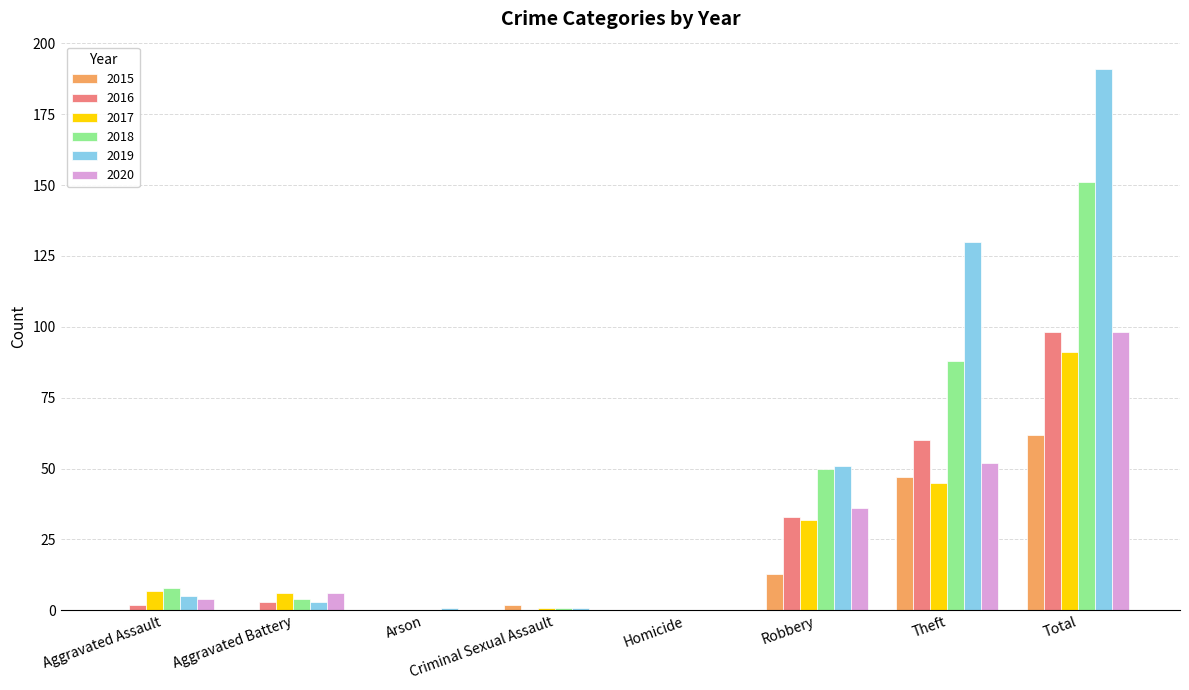

What is the sum of the 2016 values at Robbery and Homicide?

33